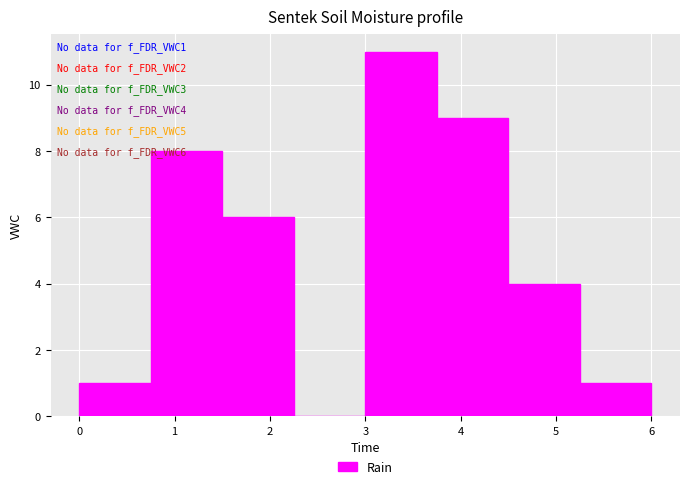

Over which range of the x-axis is the bar tallest?

3.00 to 3.75